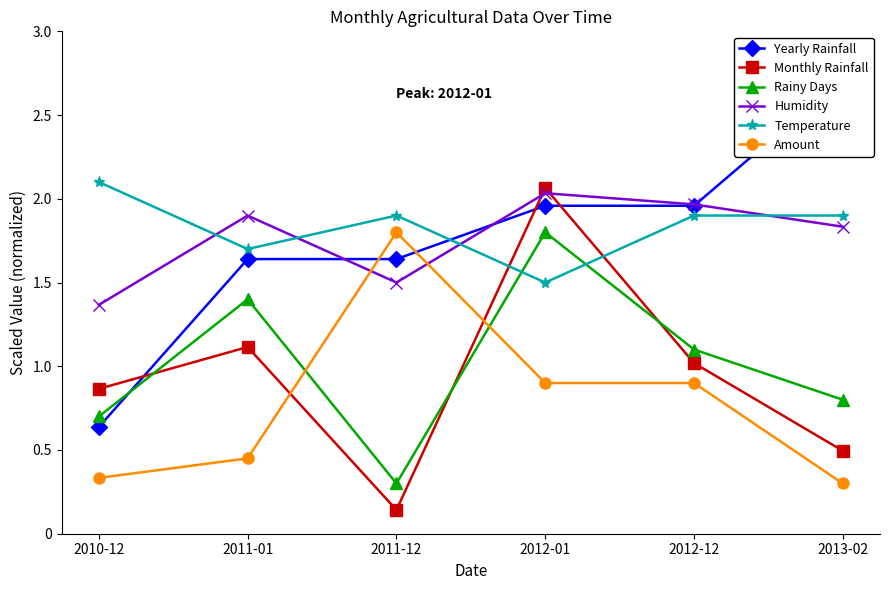

Is the value of Humidity at 2011-12 greater than the value of Yearly Rainfall at 2012-01?

No